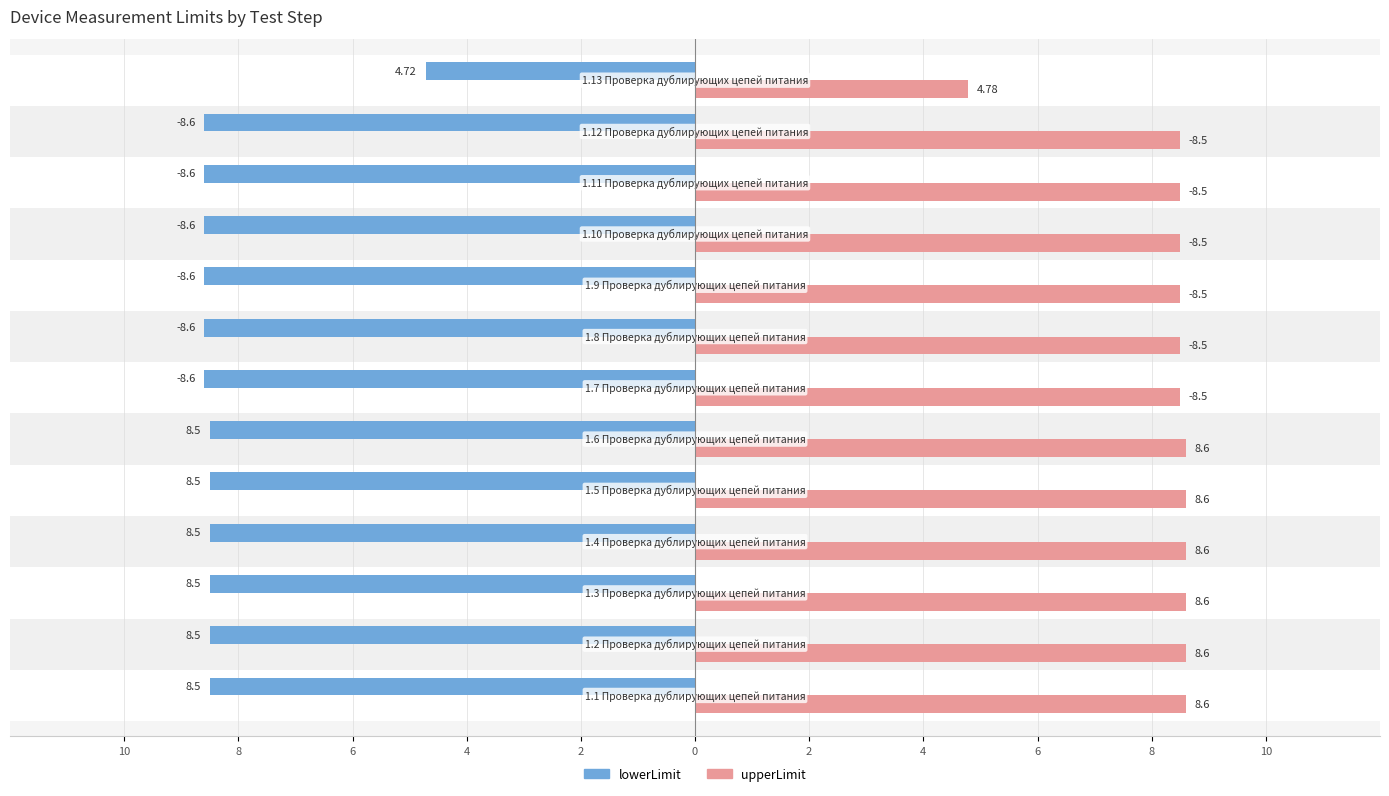

What is the average value of the lowerLimit series?

8.3